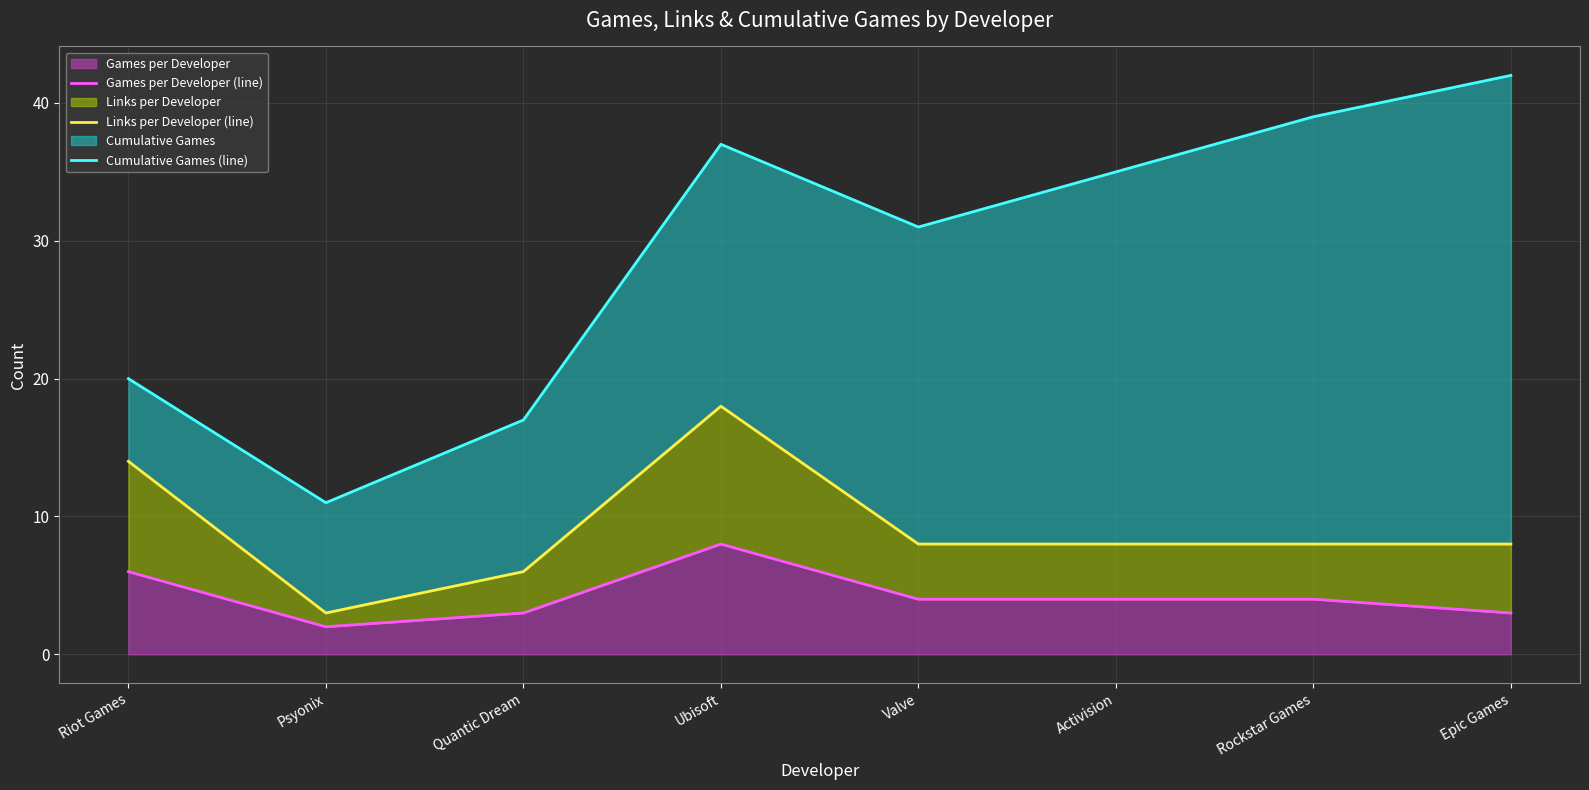

Where is Cumulative Games (line) nearest to the value 26?

Valve